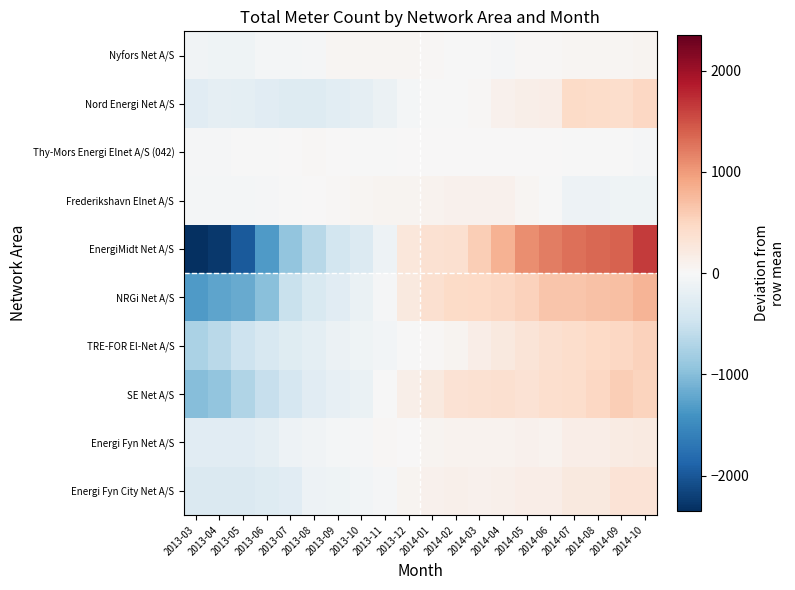

What is the greatest value displayed?

1645.3